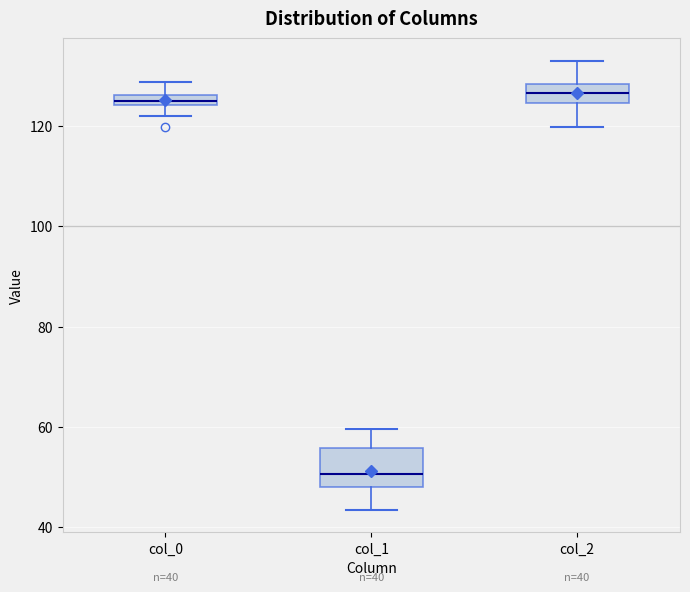

Comparing the boxes themselves (not the whiskers), which one is the tallest?

col_1